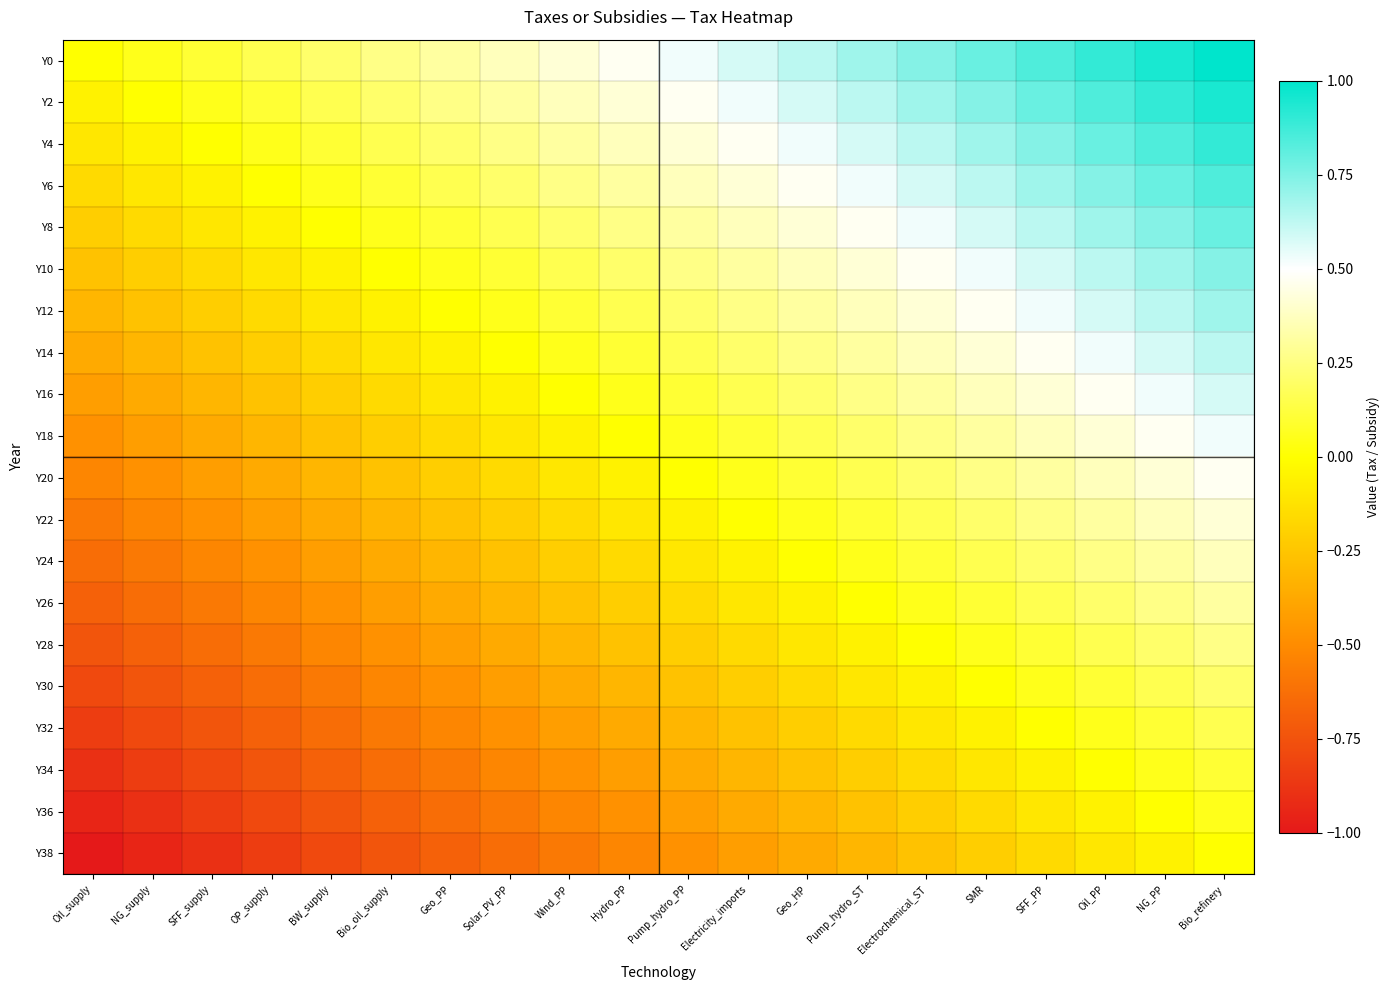

At which category is the sum across all series the highest?

Bio_refinery